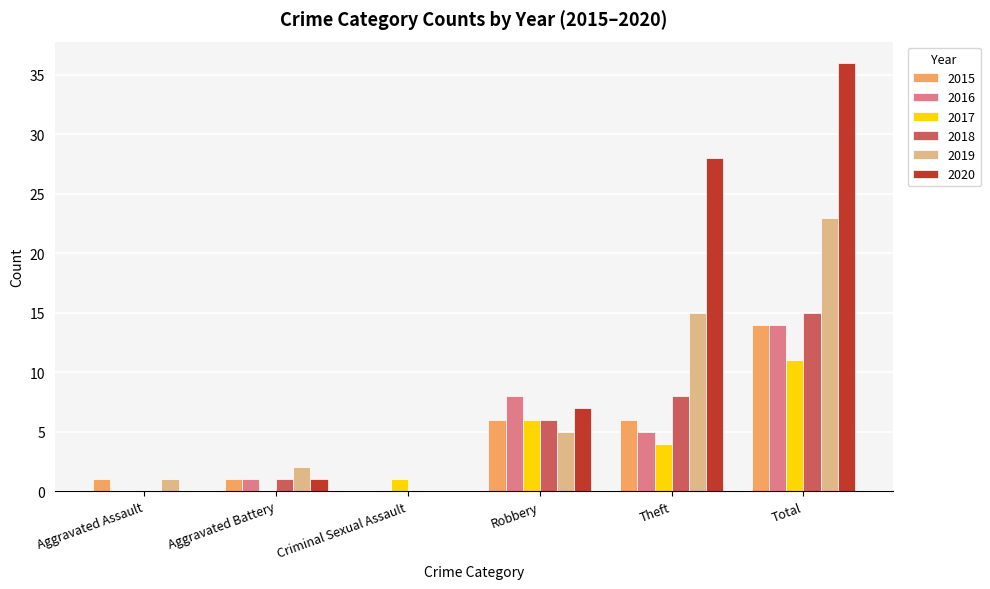

What is the average value of the 2019 series?

8